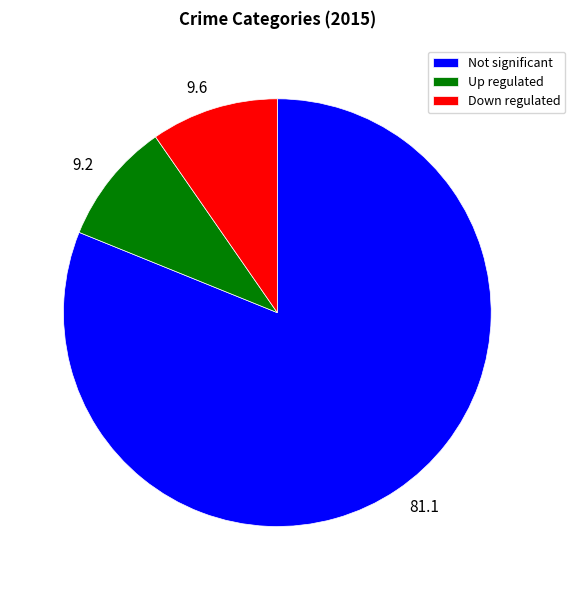

What is the ratio of the value at Down regulated to the value at Up regulated?

1.0